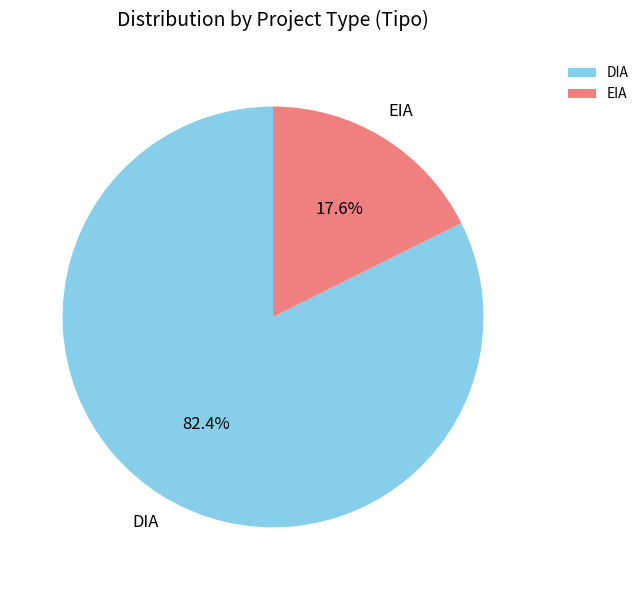

True or false: DIA accounts for 71% of the total.

False